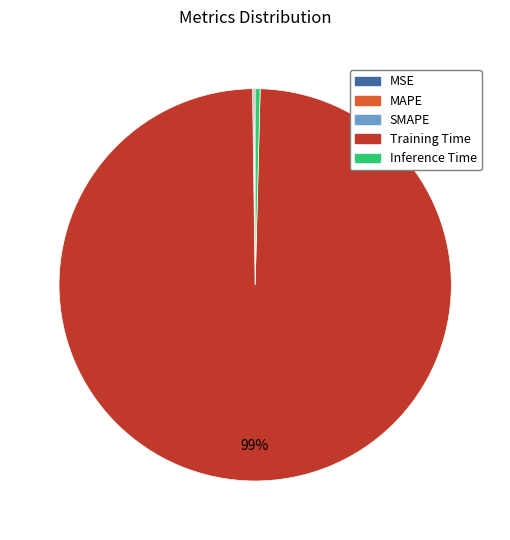

To the nearest percent, what is the average slice percentage?

20%